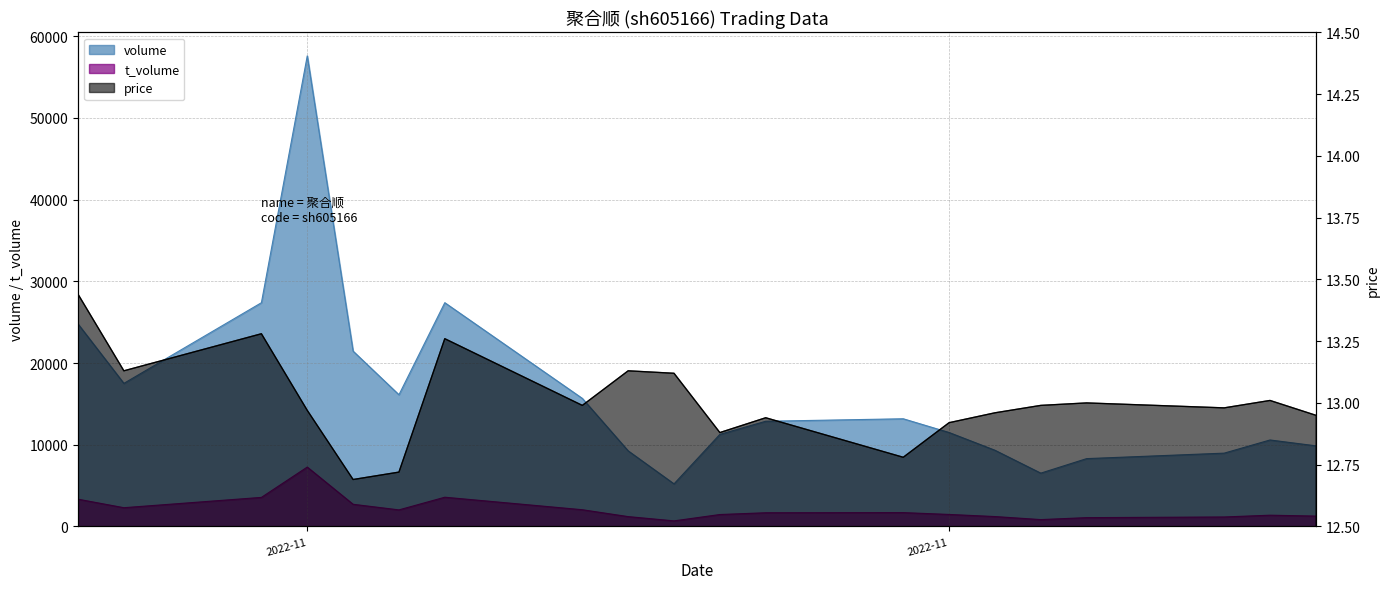

True or false: t_volume has more than 2 interior local peaks.

True